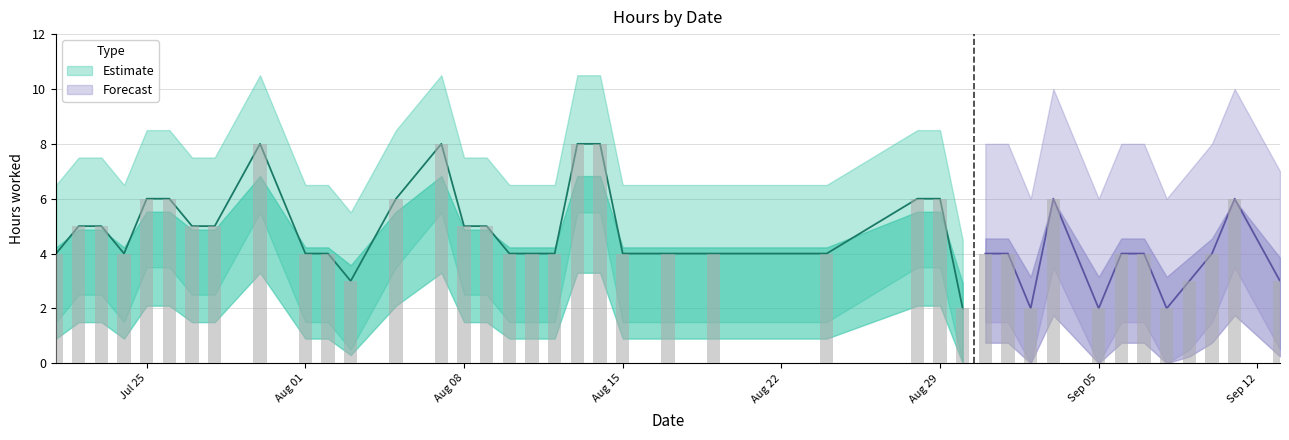

Rank the categories by value from highest to lowest.

2016-07-30, 2016-08-07, 2016-08-13, 2016-08-14, 2016-07-25, 2016-07-26, 2016-08-05, 2016-08-28, 2016-08-29, 2016-09-03, 2016-09-11, 2016-07-22, 2016-07-23, 2016-07-27, 2016-07-28, 2016-08-08, 2016-08-09, 2016-07-21, 2016-07-24, 2016-08-01, 2016-08-02, 2016-08-10, 2016-08-11, 2016-08-12, 2016-08-15, 2016-08-17, 2016-08-19, 2016-08-24, 2016-08-31, 2016-09-01, 2016-09-06, 2016-09-07, 2016-09-10, 2016-08-03, 2016-09-09, 2016-09-13, 2016-08-30, 2016-09-02, 2016-09-05, 2016-09-08